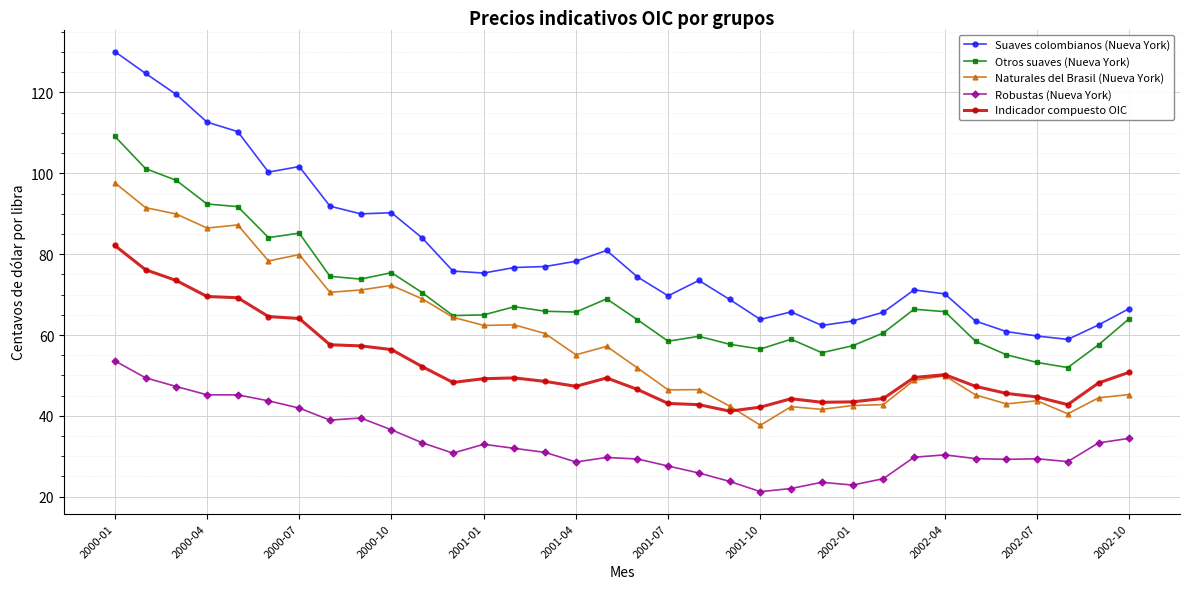

True or false: Suaves colombianos (Nueva York) and Indicador compuesto OIC intersect in this chart.

False